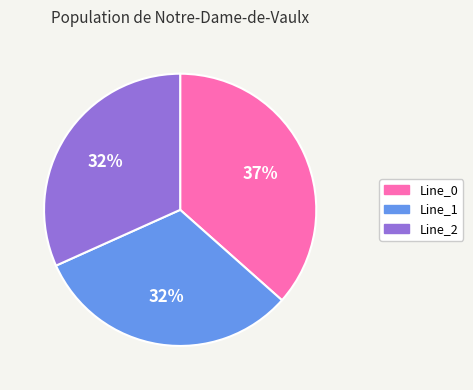

Do Line_1 and Line_2 together represent more than half of the pie?

Yes